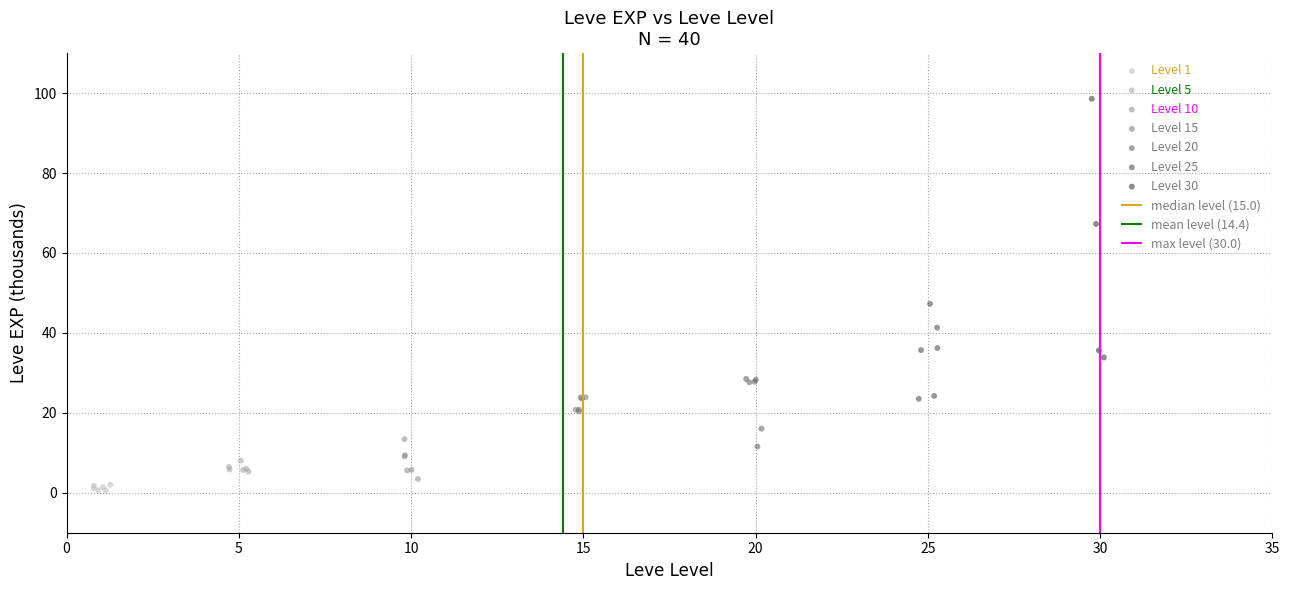

Which series contains the highest Y value?

Level 30